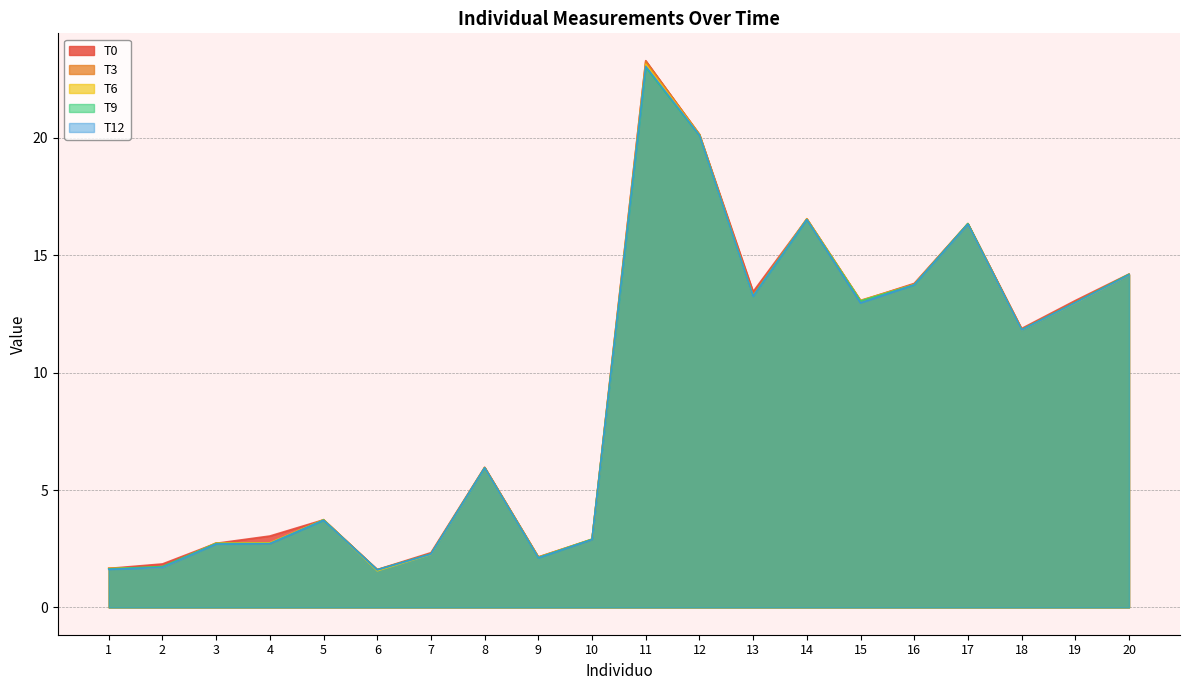

Which series ends up on top after the final intersection of T6 and T9?

T9